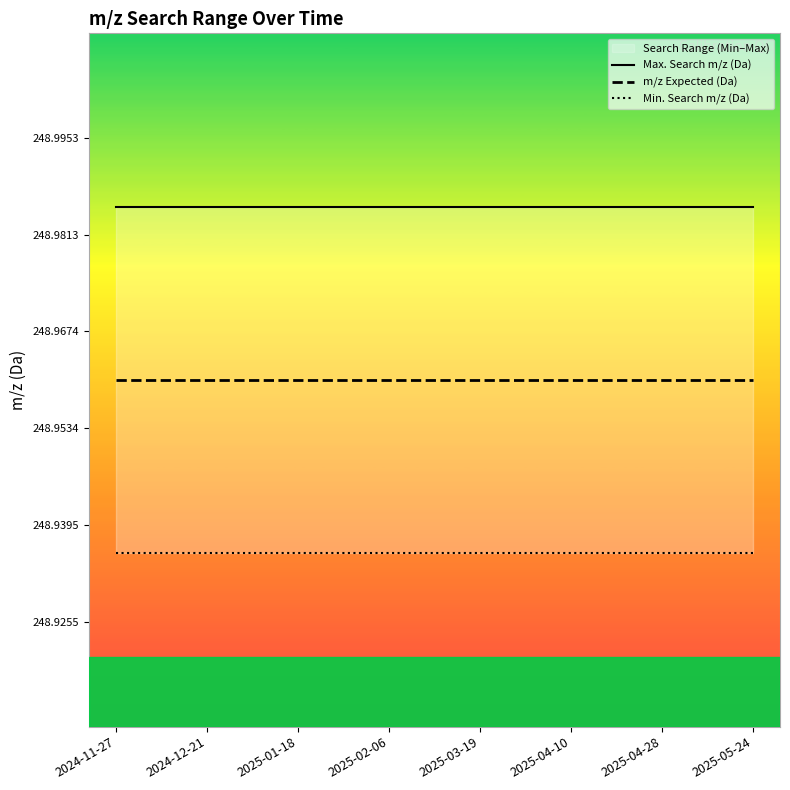

How many lines are shown in the chart?

3